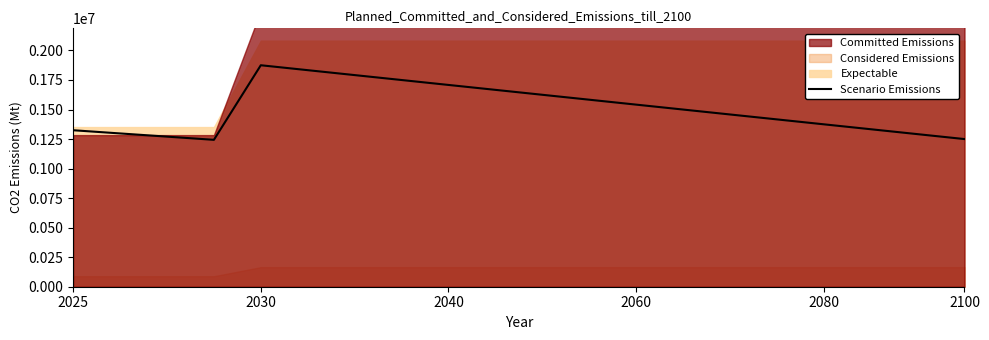

What is the minimum value for Scenario Emissions?

1243441.6